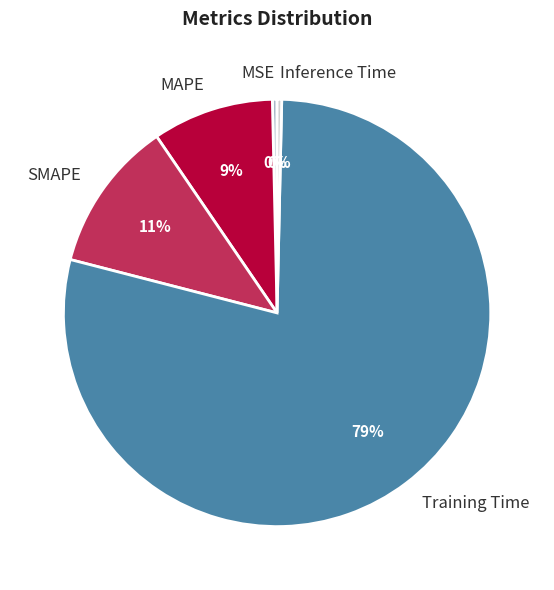

To the nearest percent, what is the difference between the Inference Time and MAPE slice percentages?

9%